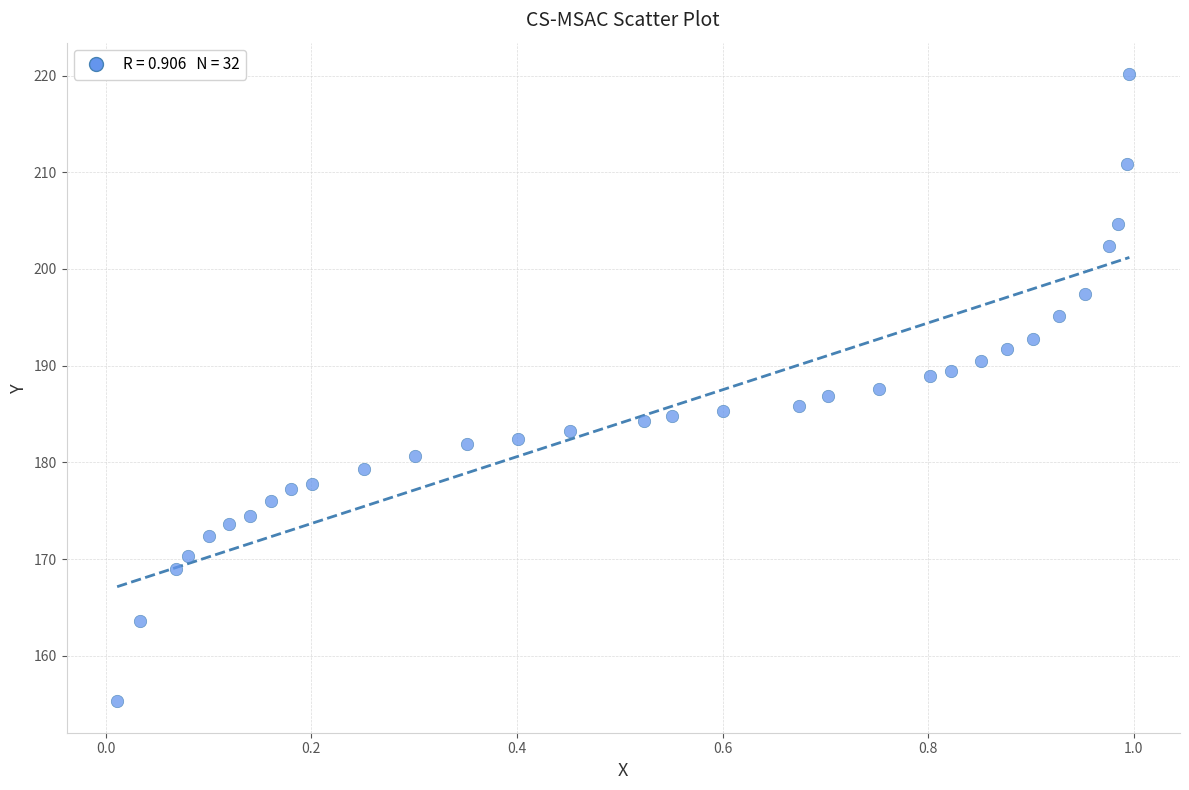

What is the range of Y values (max minus min)?

64.9